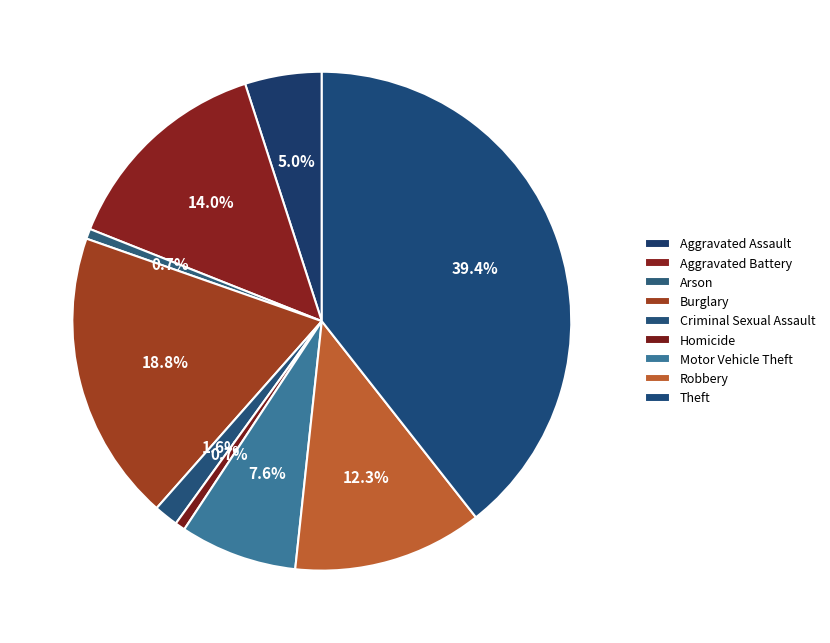

Count the number of slices in the pie.

9